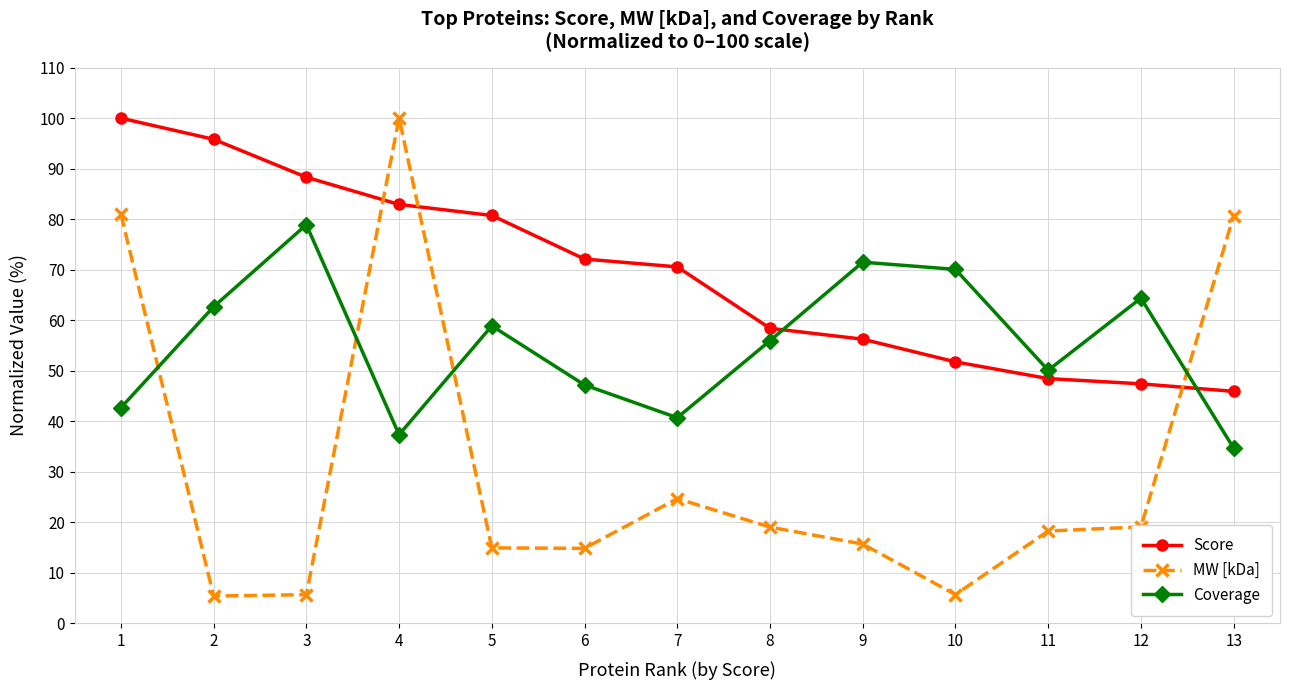

How many data points does each series have?

13